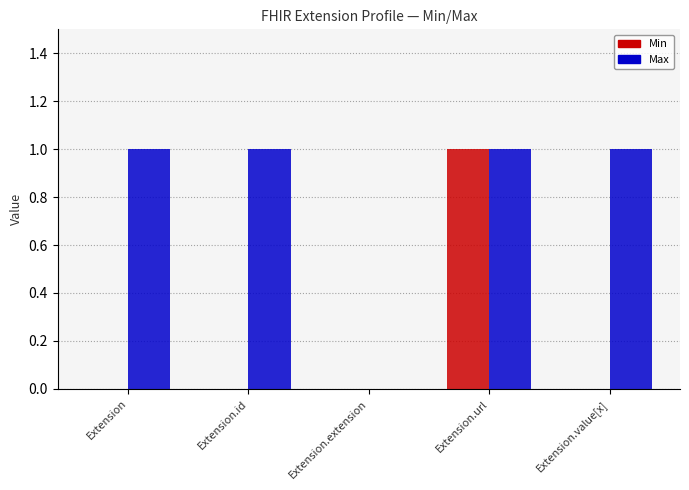

Are the bars grouped side by side (vs. stacked)?

Yes